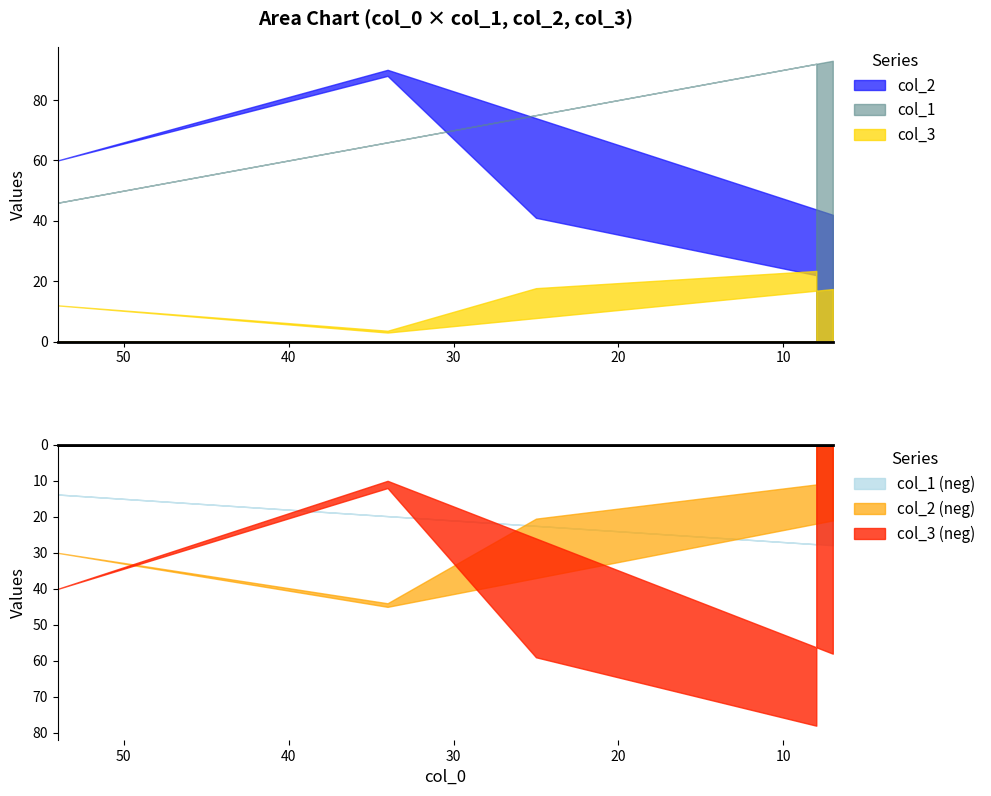

What is the sum of the col_2 values at 54 and 34?

150